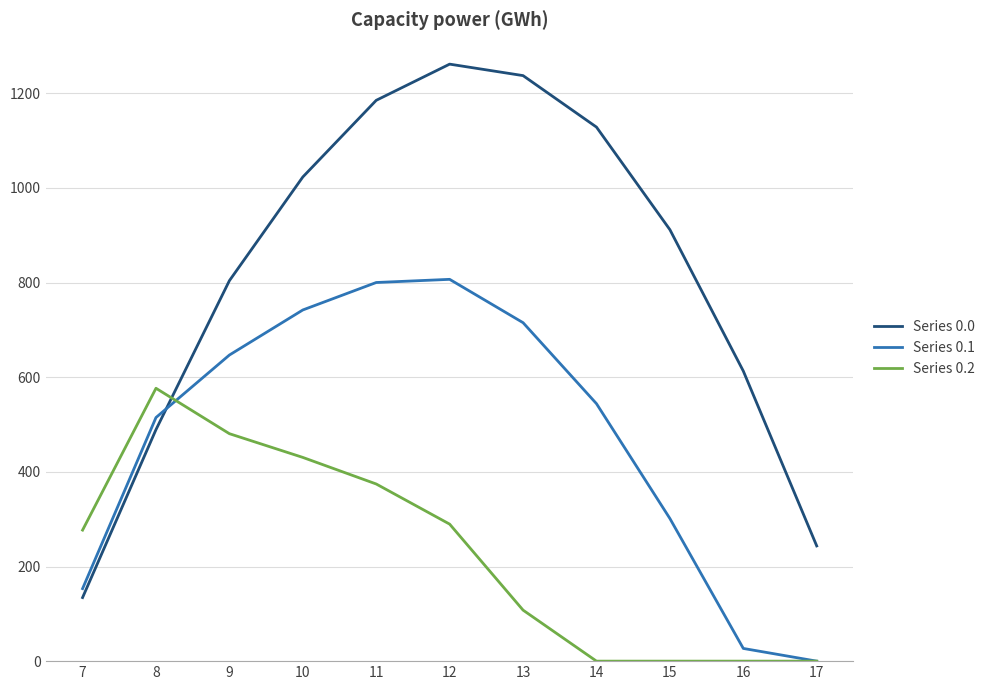

The value of Series 0.1 at 15 is 301.4. True or false?

True